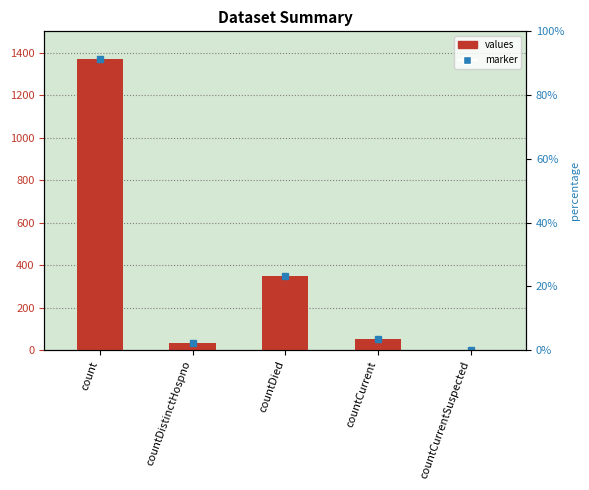

What is the label of the 2nd bar from the left?

countDistinctHospno